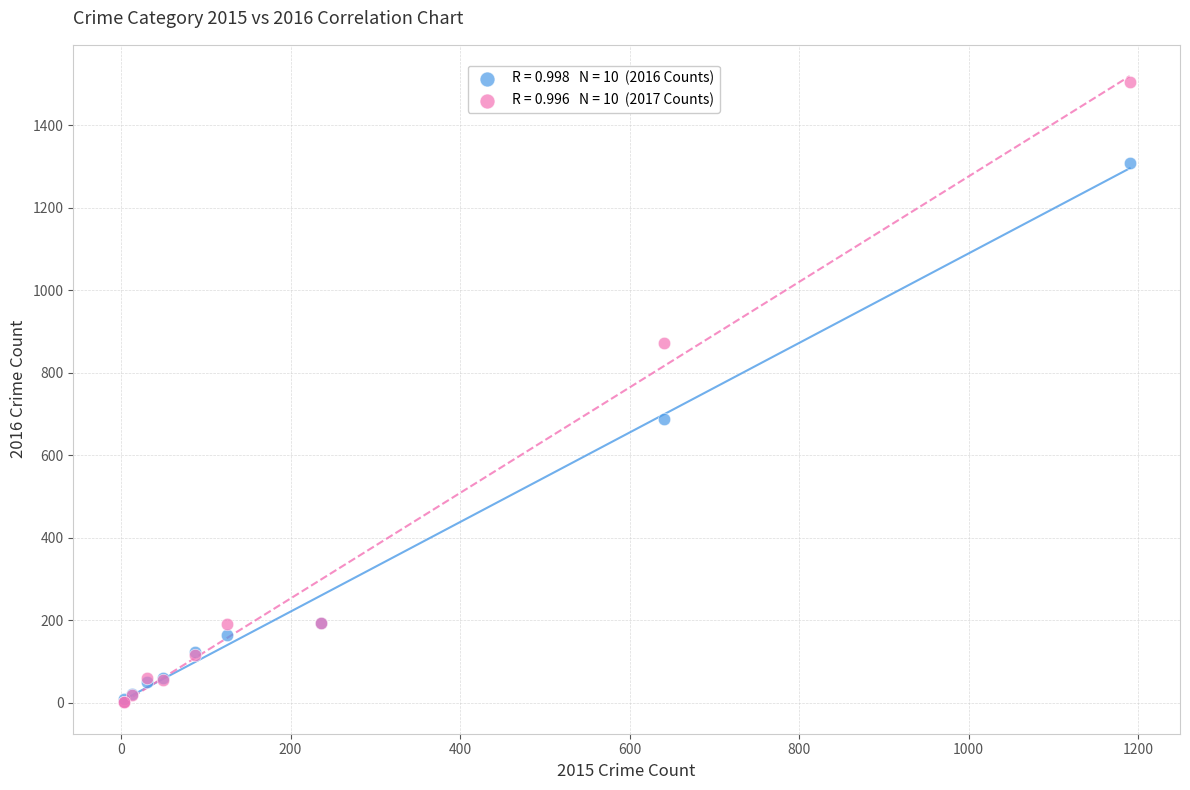

Across all series, what Y value is closest to 753?

689